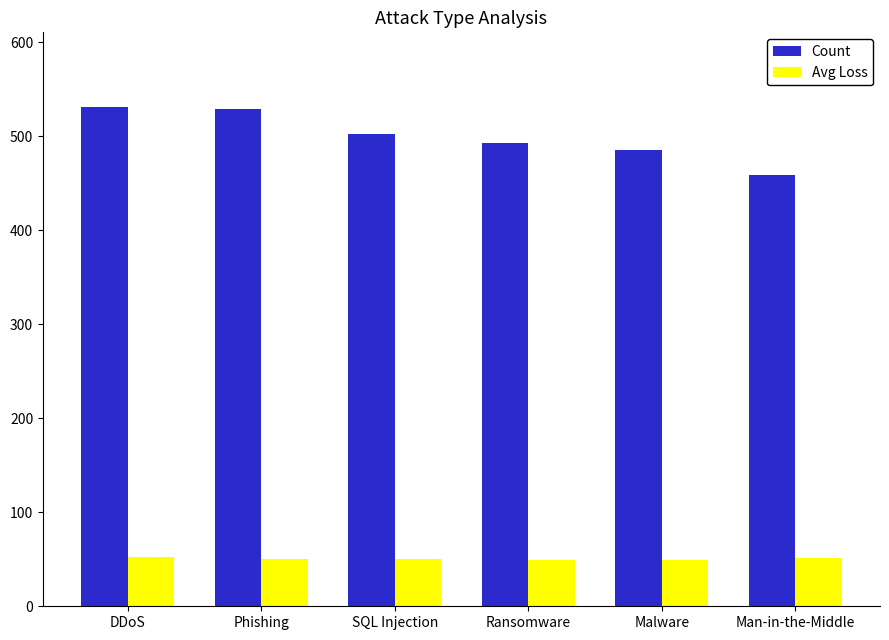

What are all the series names shown in the legend?

Count, Avg Loss